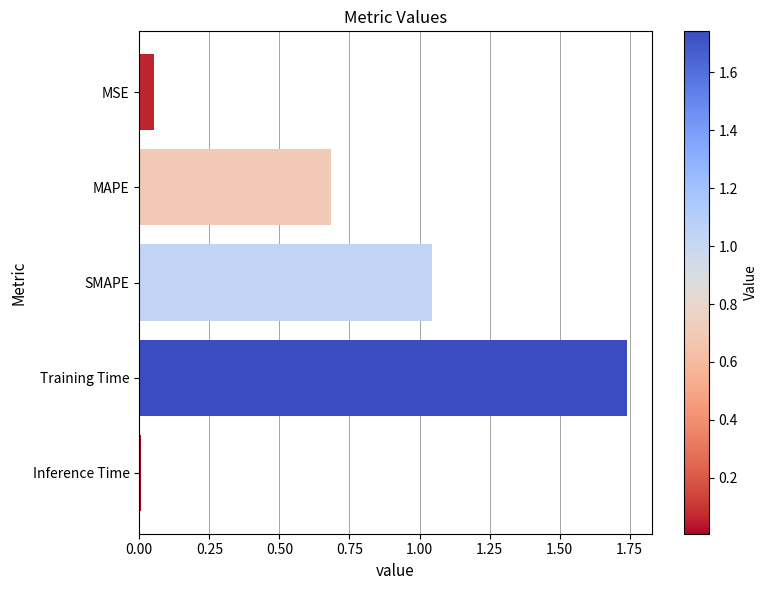

What is the sum of all values?

3.5